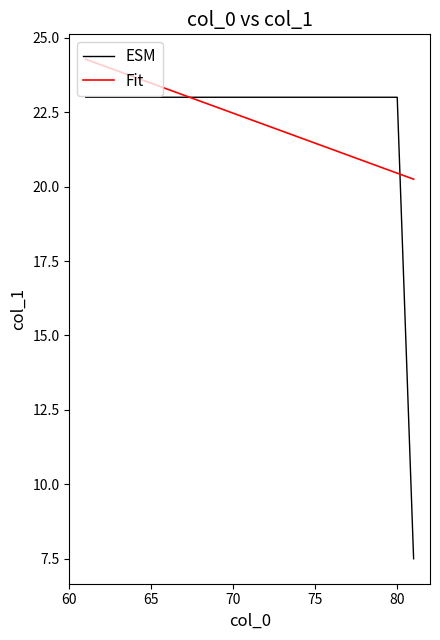

What is the highest value of the ESM series?

23.0